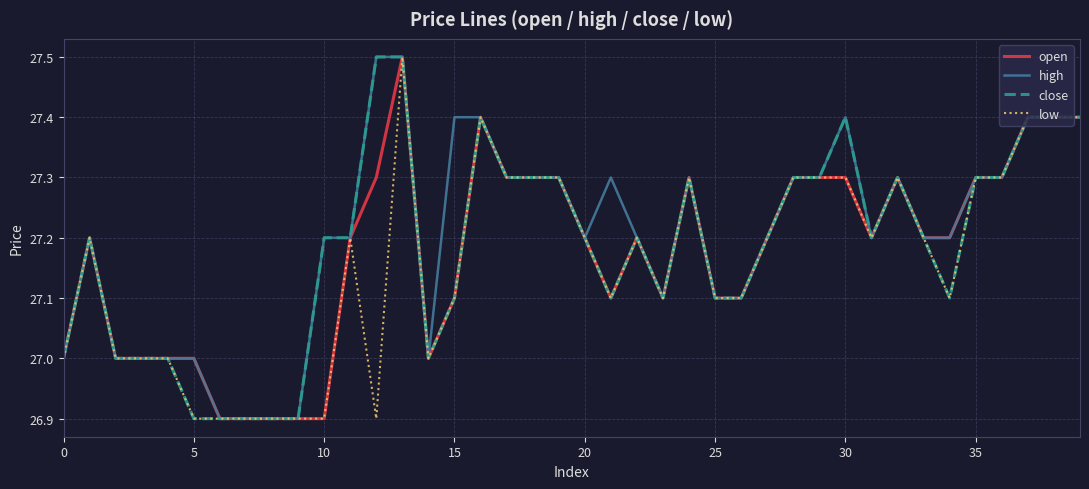

What are all the series names shown in the legend?

open, high, close, low